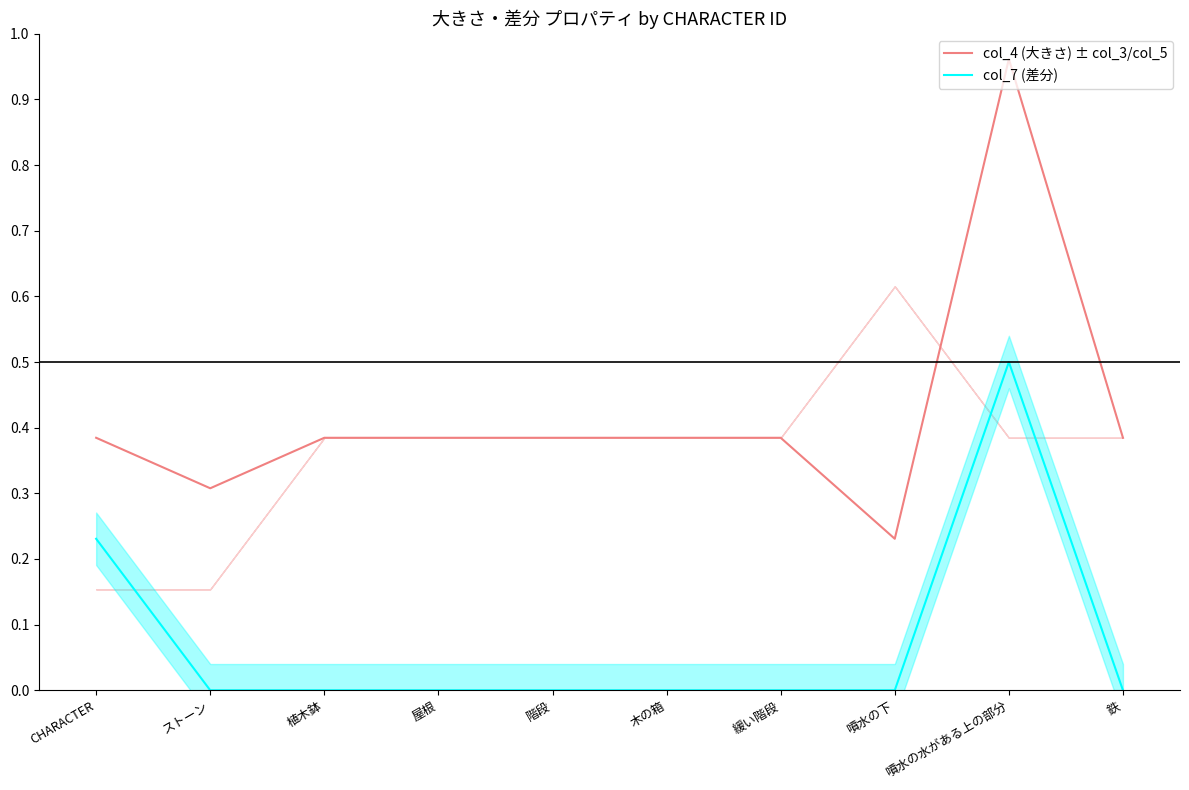

How many lines are shown in the chart?

2